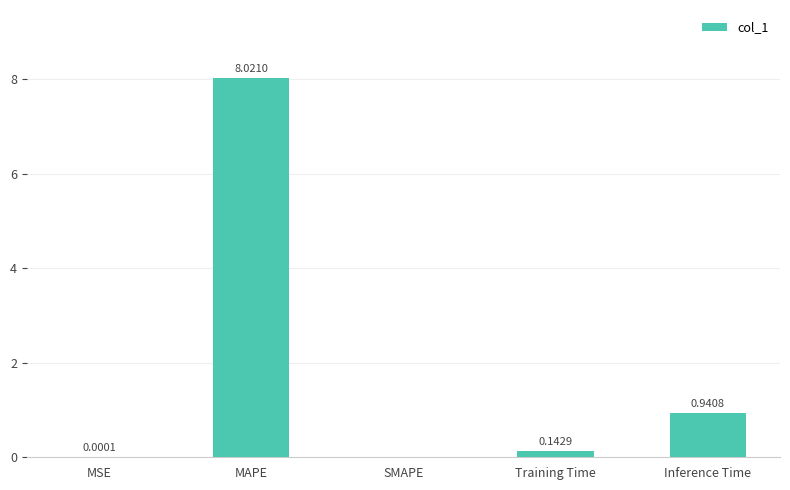

Are the bars horizontal?

No